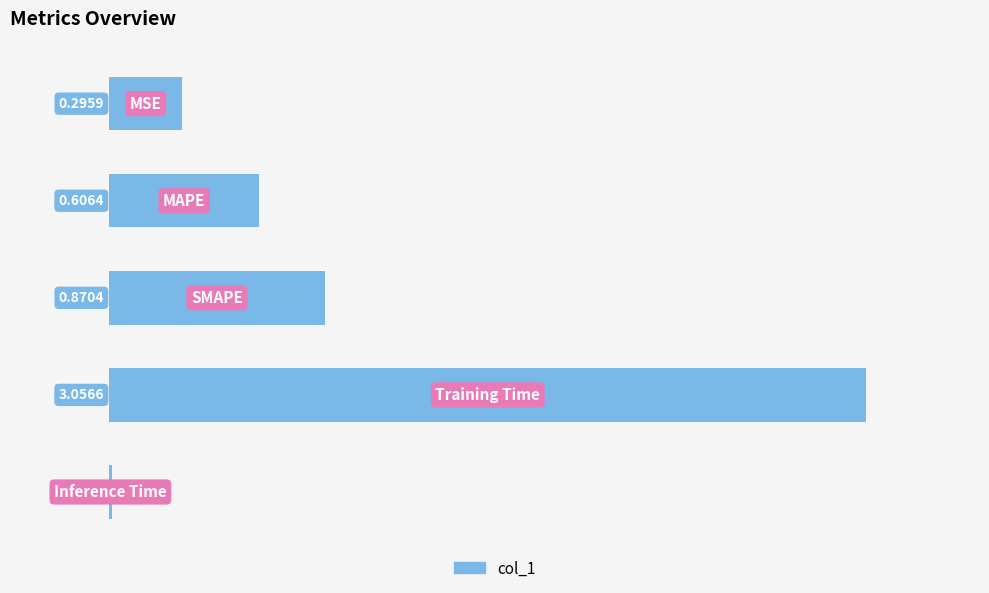

Count the number of data series in this chart.

1